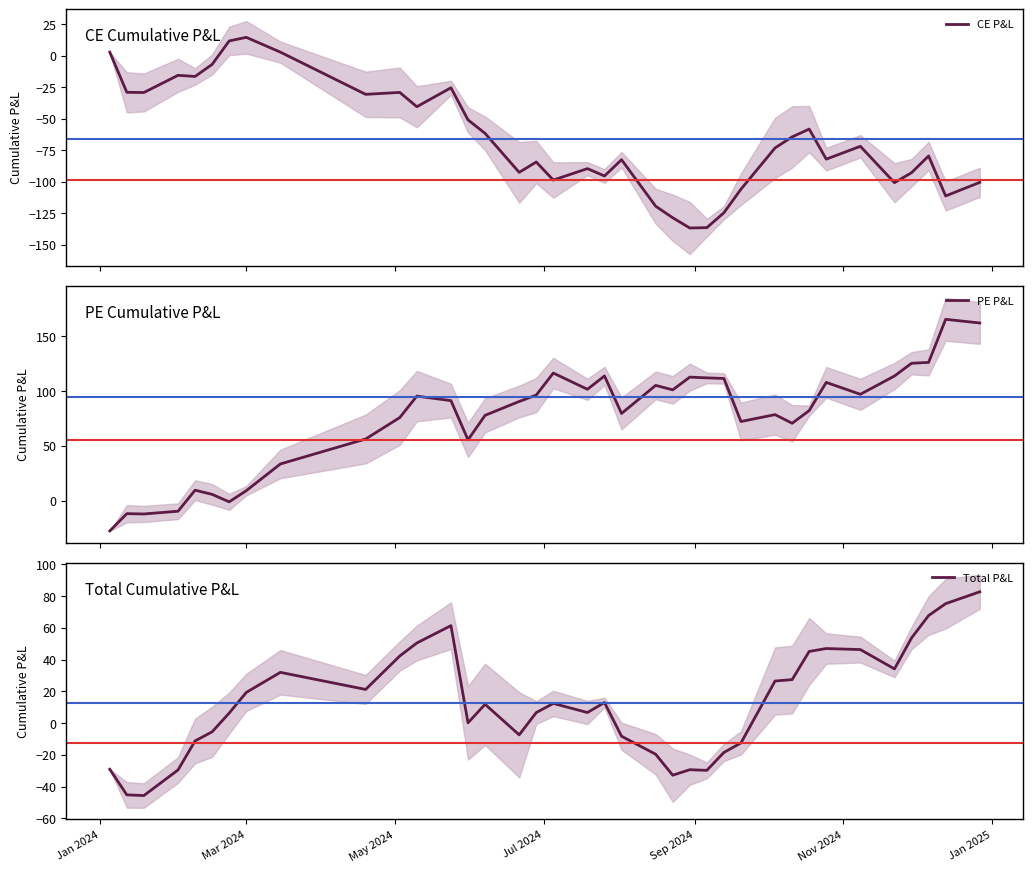

Rank the series by their average value, from highest to lowest.

PE P&L, Total P&L, CE P&L